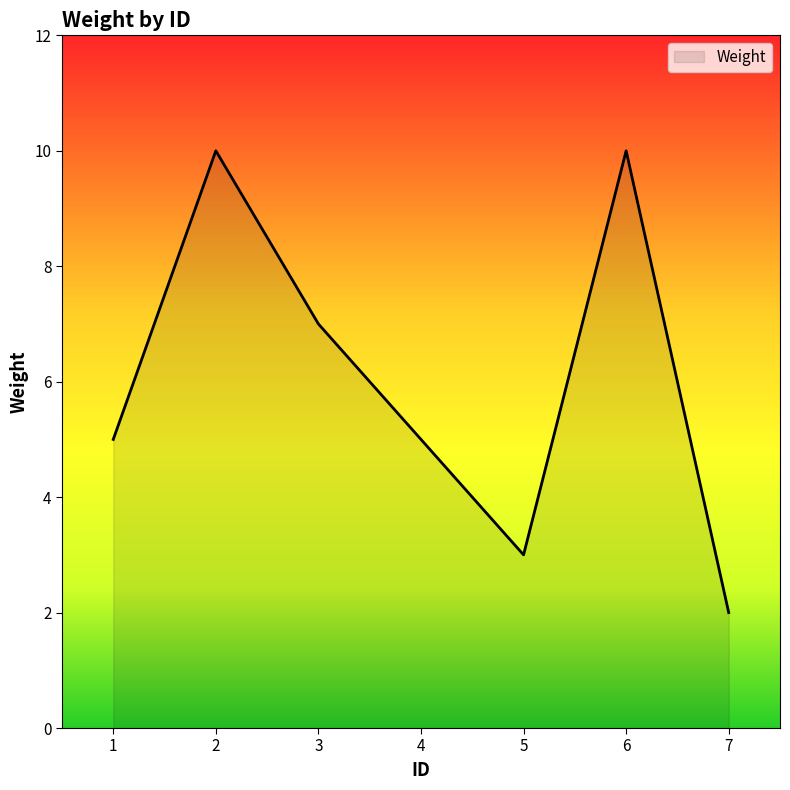

What is the difference between the second highest and minimum values?

8